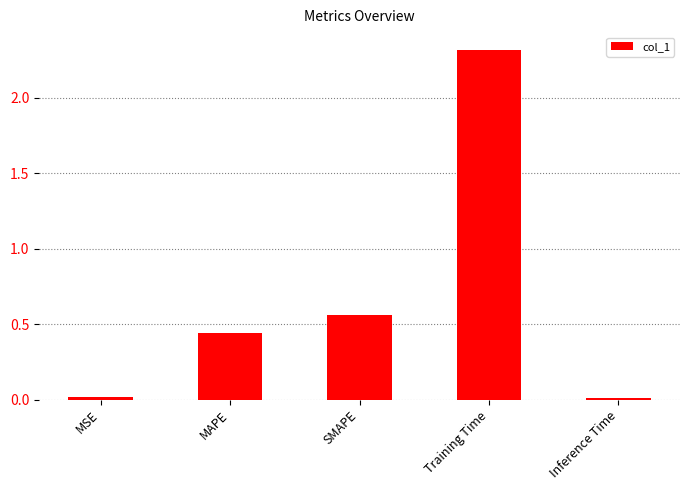

What is the label of the 1st bar from the left?

MSE